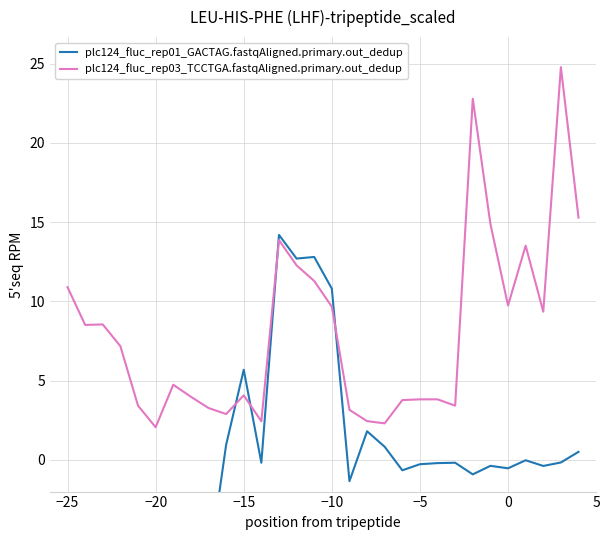

Does the chart display data point markers on the line(s)?

No